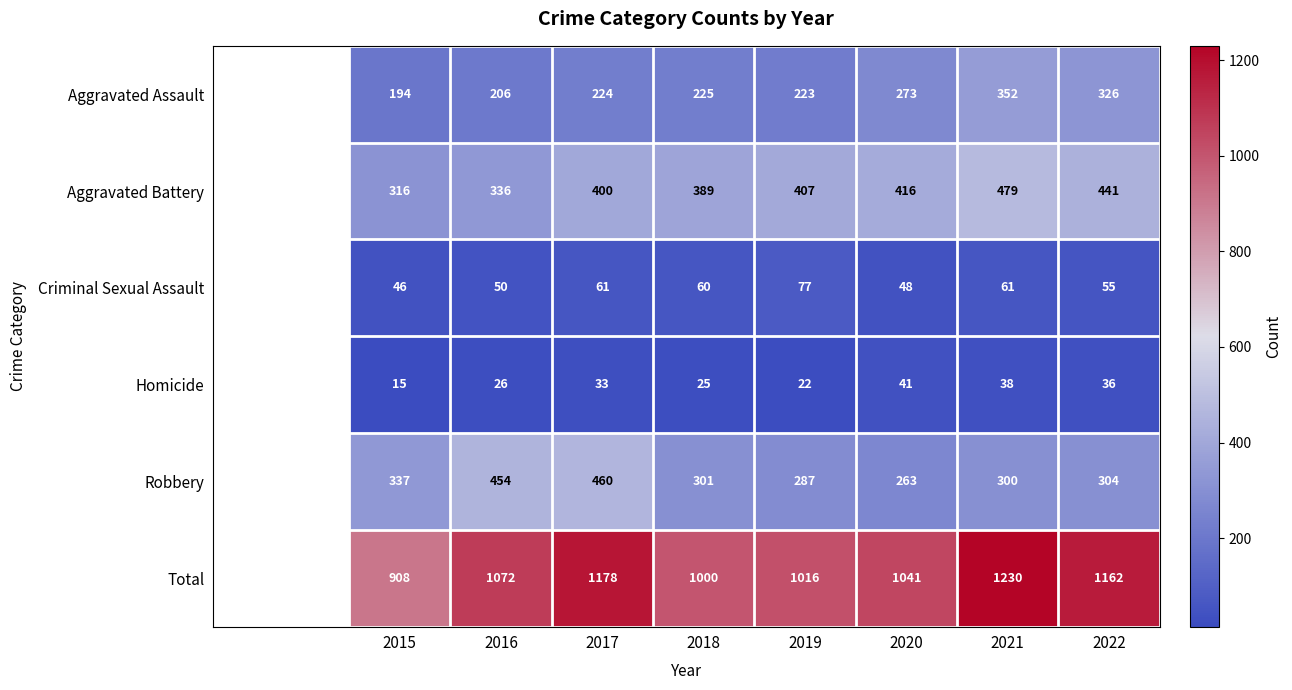

Which series has the largest total across all categories?

Total